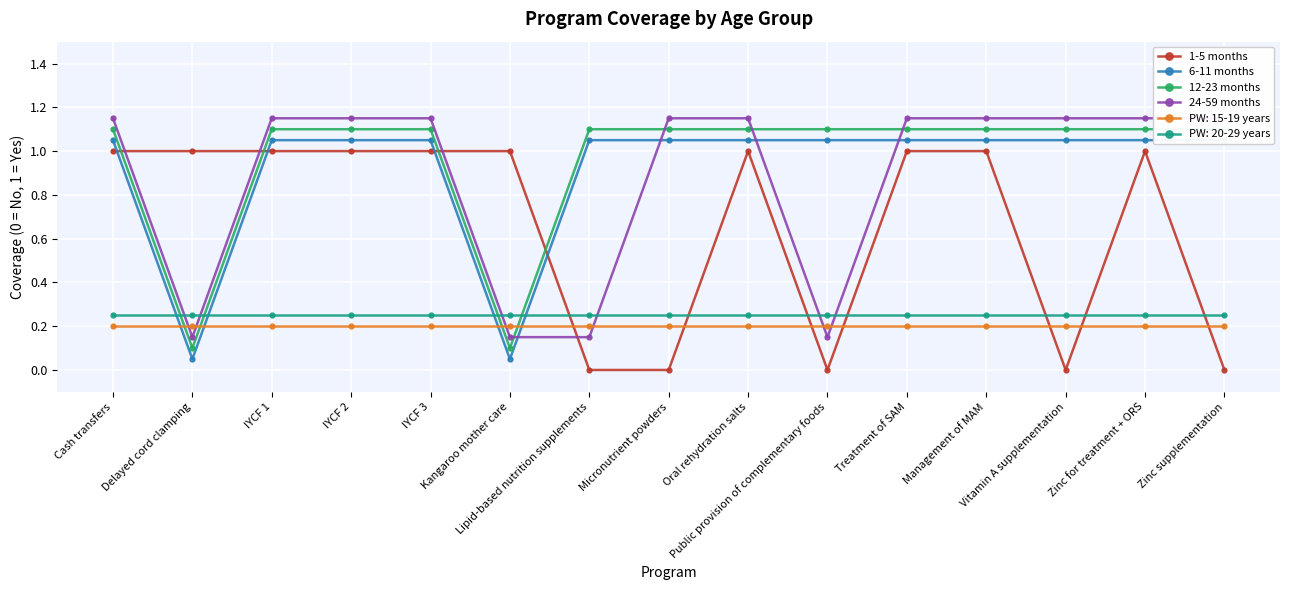

How many values in 1-5 months are above zero?

10